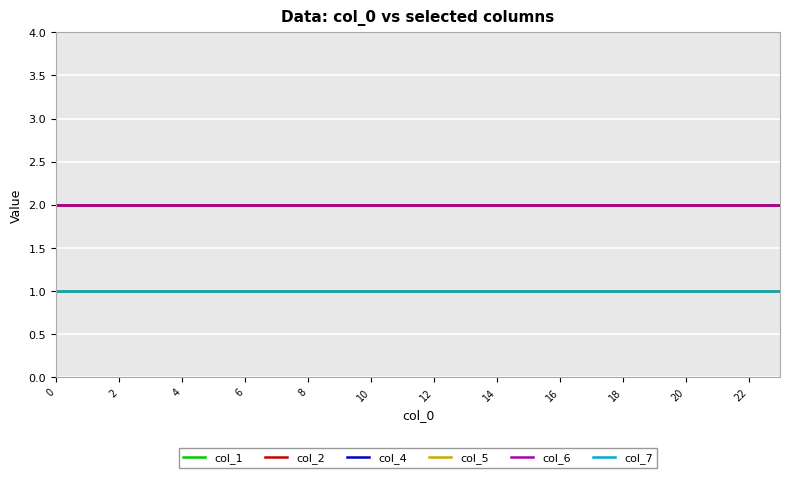

Does the chart display data point markers on the line(s)?

No